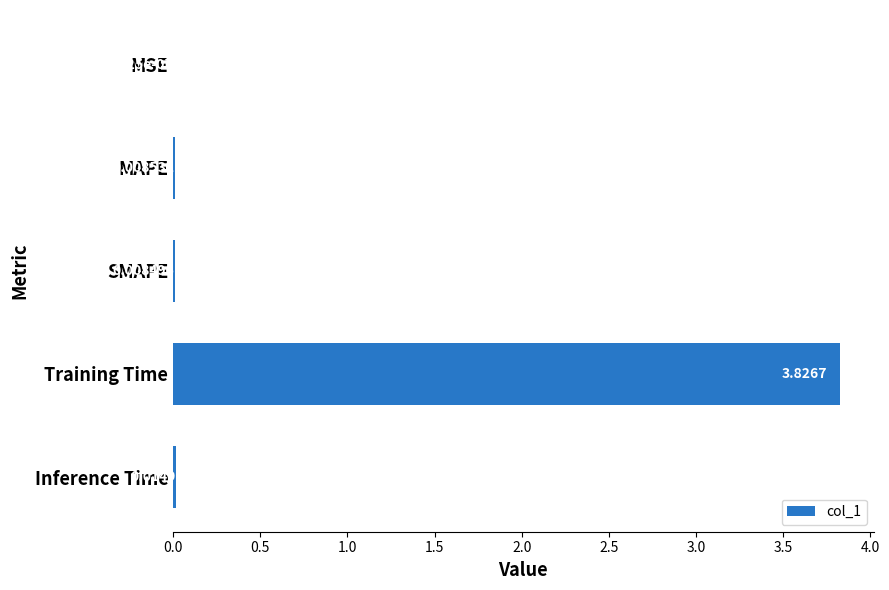

Between Training Time and SMAPE, which is larger?

Training Time